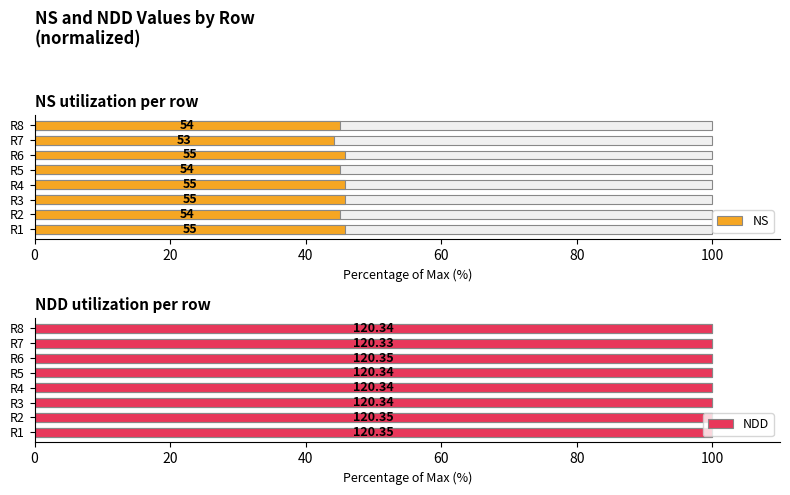

What is the sum of all NS values?

362.5